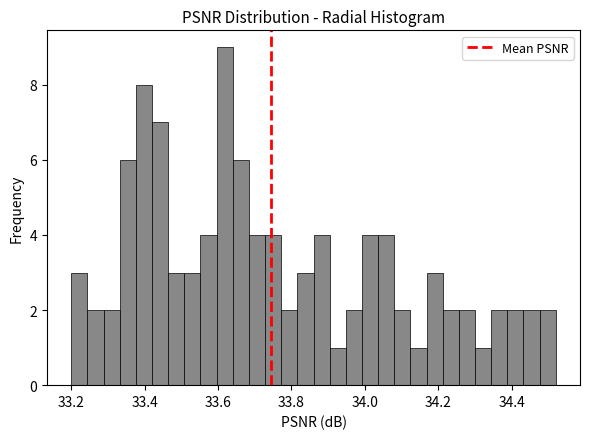

Read against the x-axis, roughly where is the centre of the tallest bar?

33.62